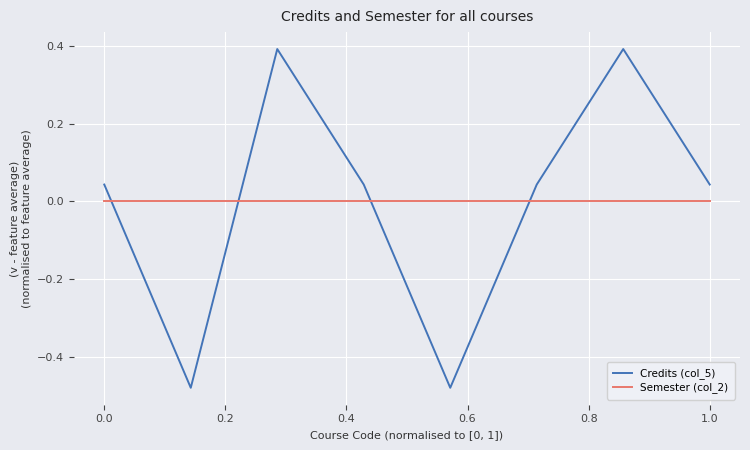

Rank the series by their maximum value, from highest to lowest.

Credits (col_5), Semester (col_2)